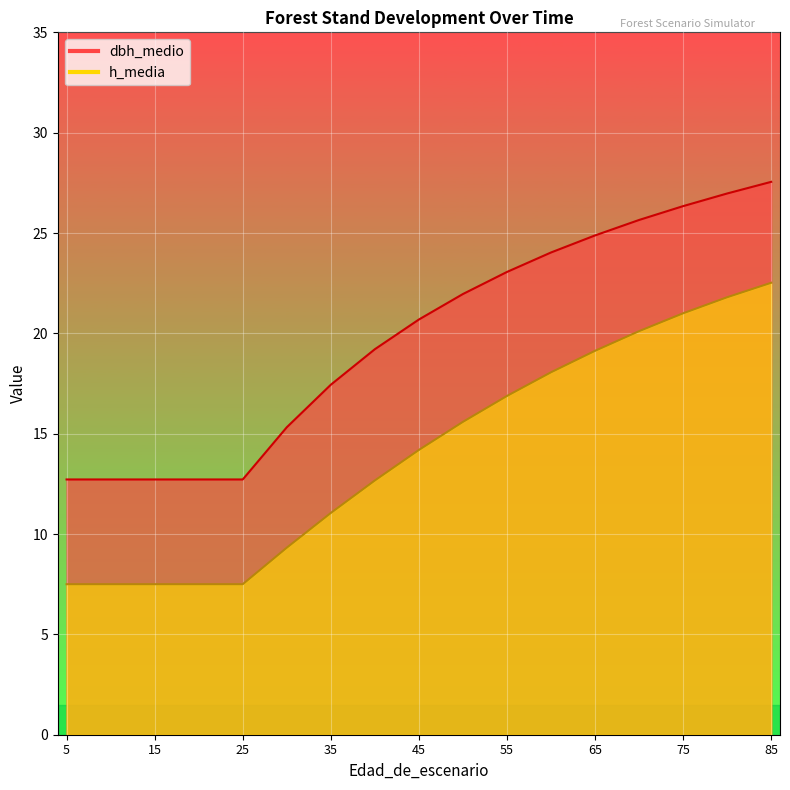

List the series in order of their peak value, lowest first.

h_media, dbh_medio